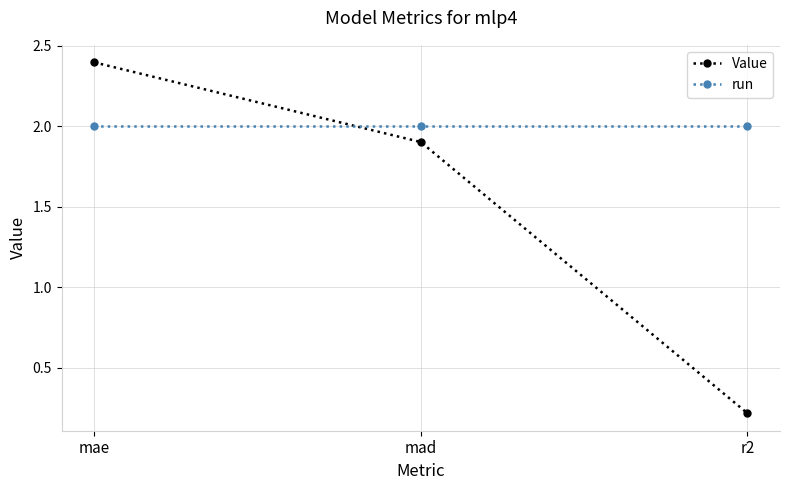

Reading left to right, extract all data points from this chart.

Value: 2.4	1.9	0.2
run: 2.0	2.0	2.0